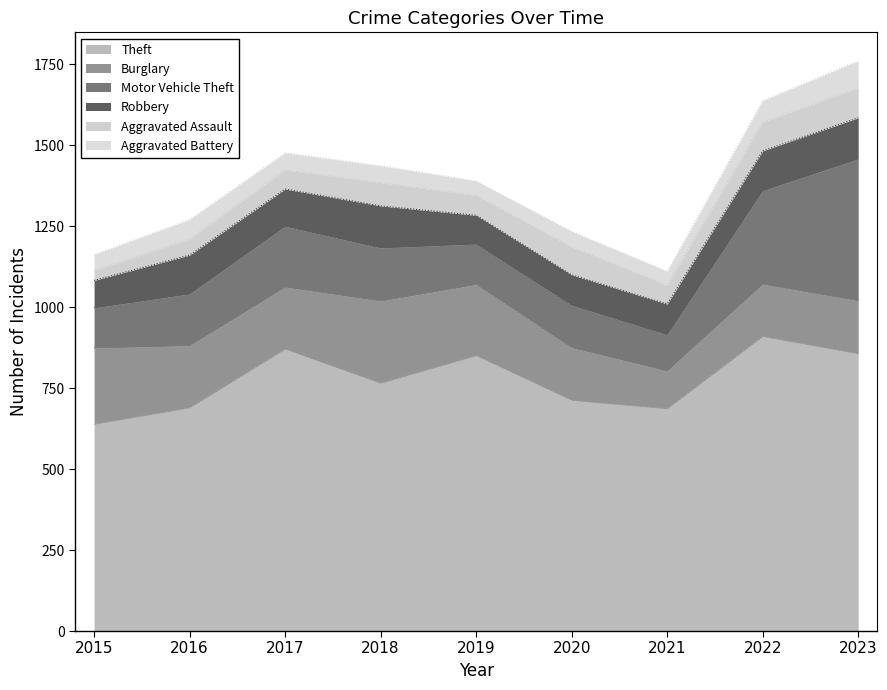

The value of Aggravated Assault at 2018 is 72. True or false?

True